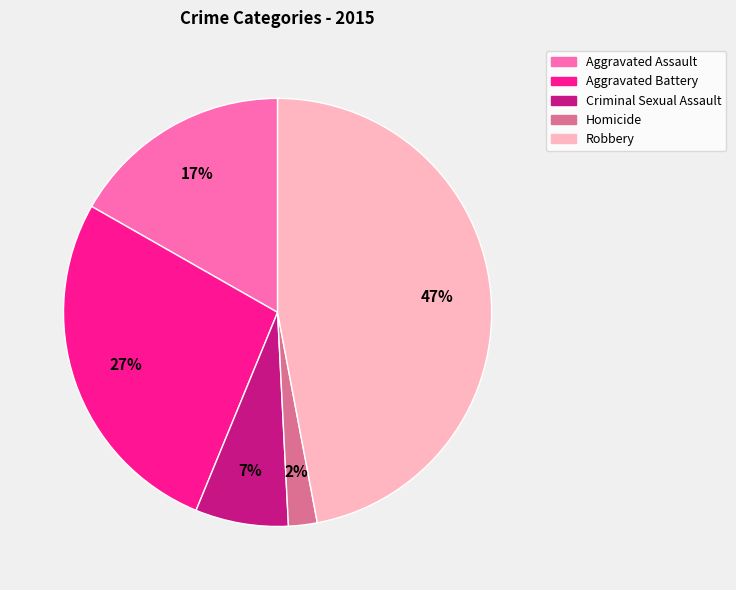

Which slice is the smallest?

Homicide